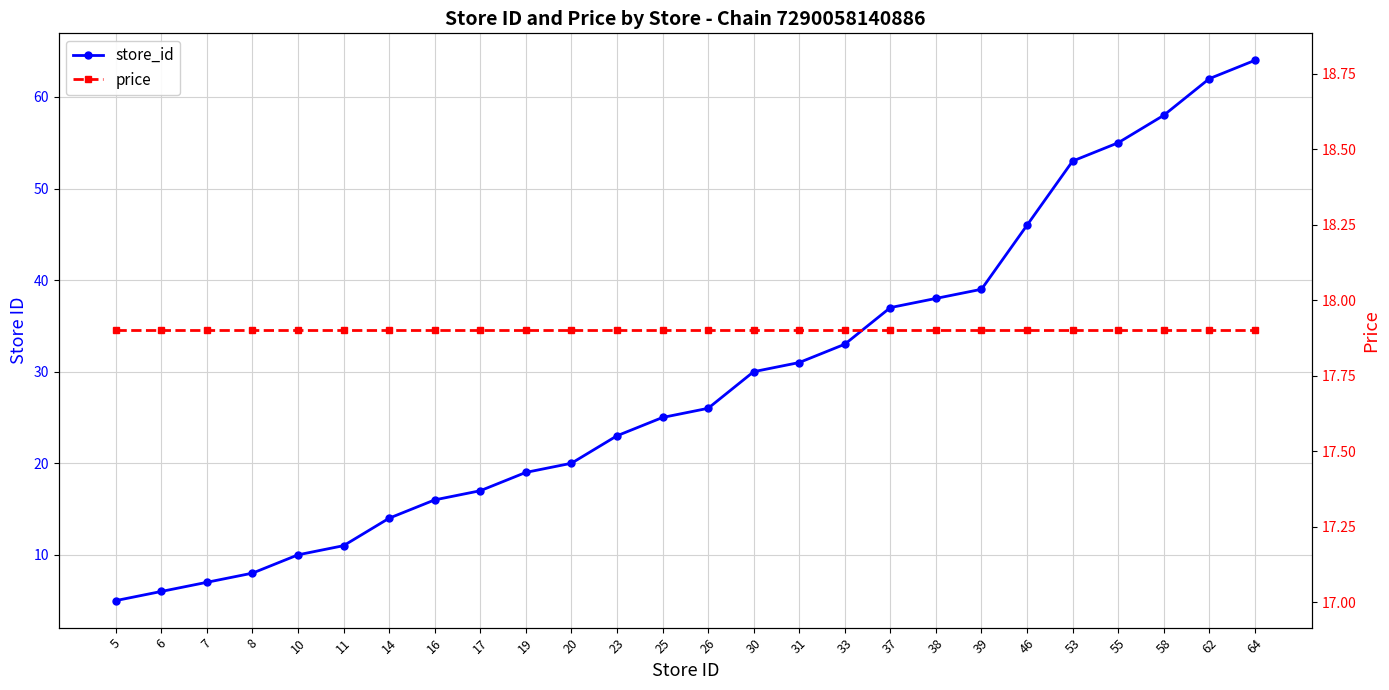

What is the difference between the highest and lowest values at 14?

3.9